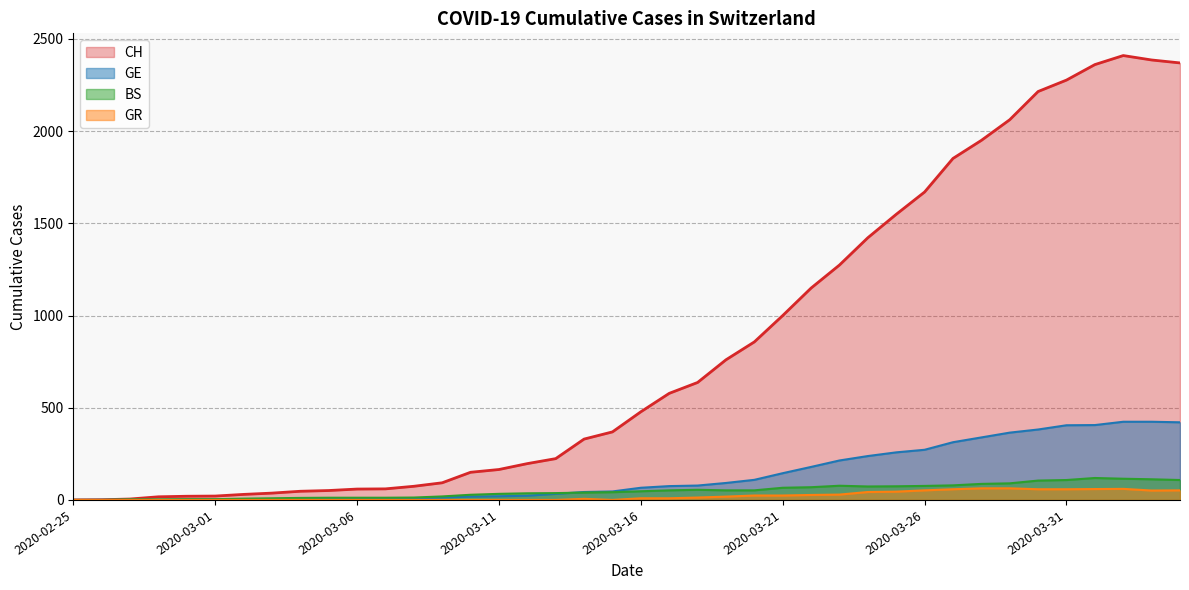

The BS series shows 52 at 2020-03-19. True or false?

True